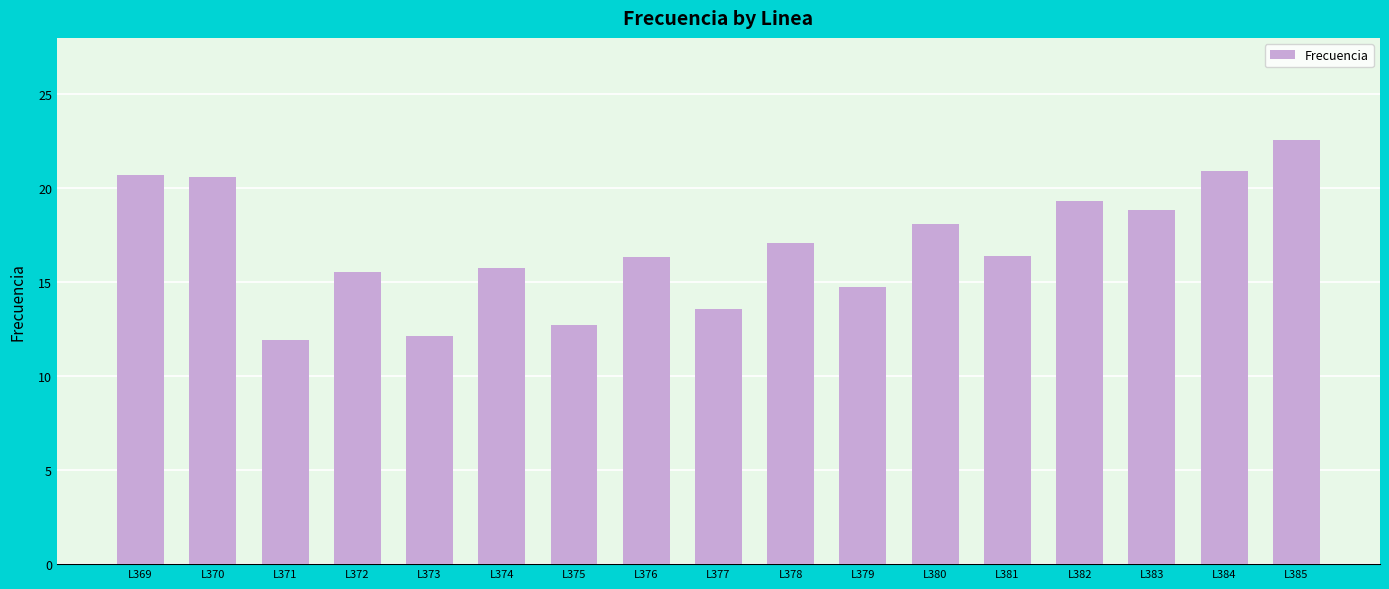

What is the ratio of the value at L369 to the value at L374?

1.3